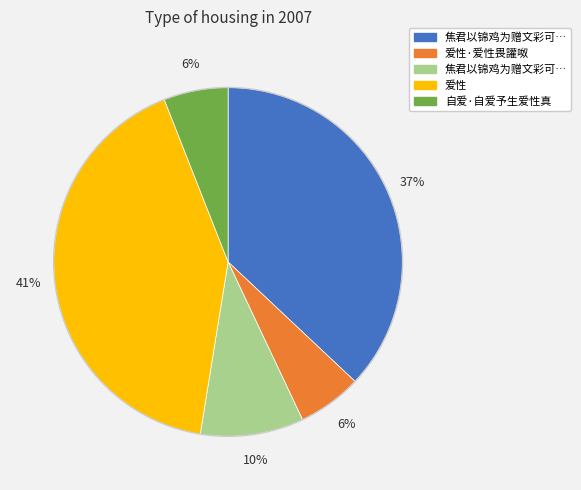

To the nearest percent, what is the average slice percentage?

20%